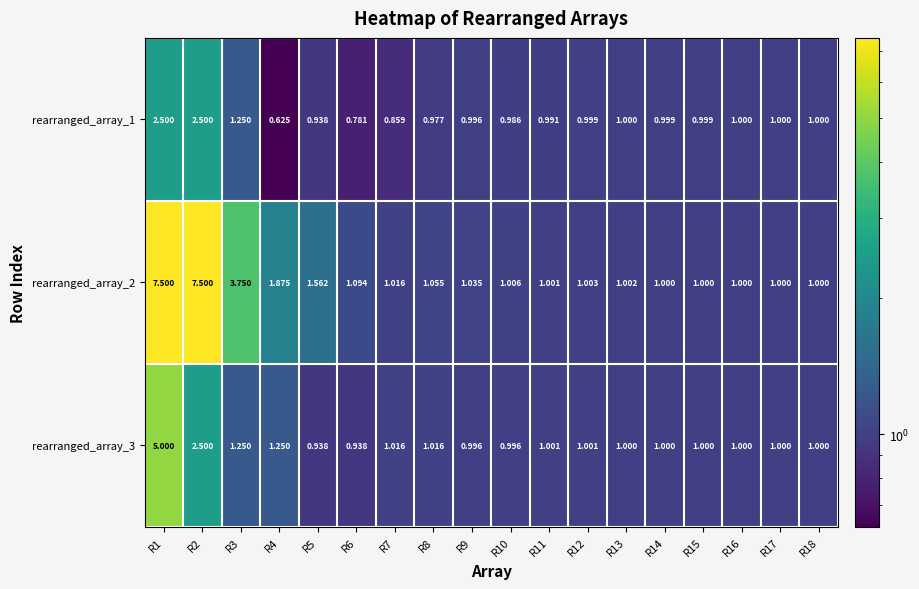

Count the number of data series in this chart.

3